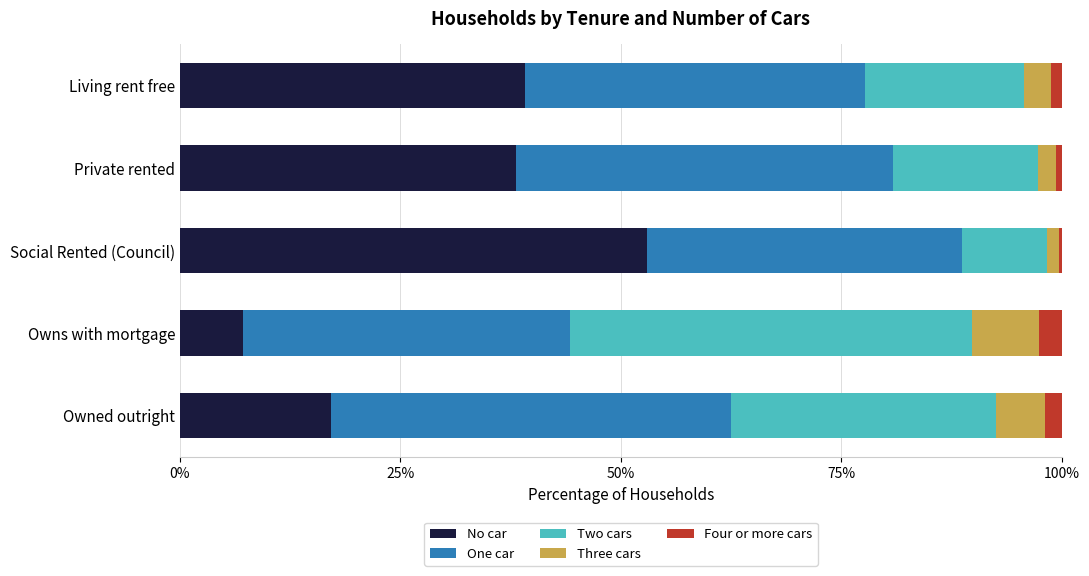

Which category has the lowest value in the No car series?

Owns with mortgage